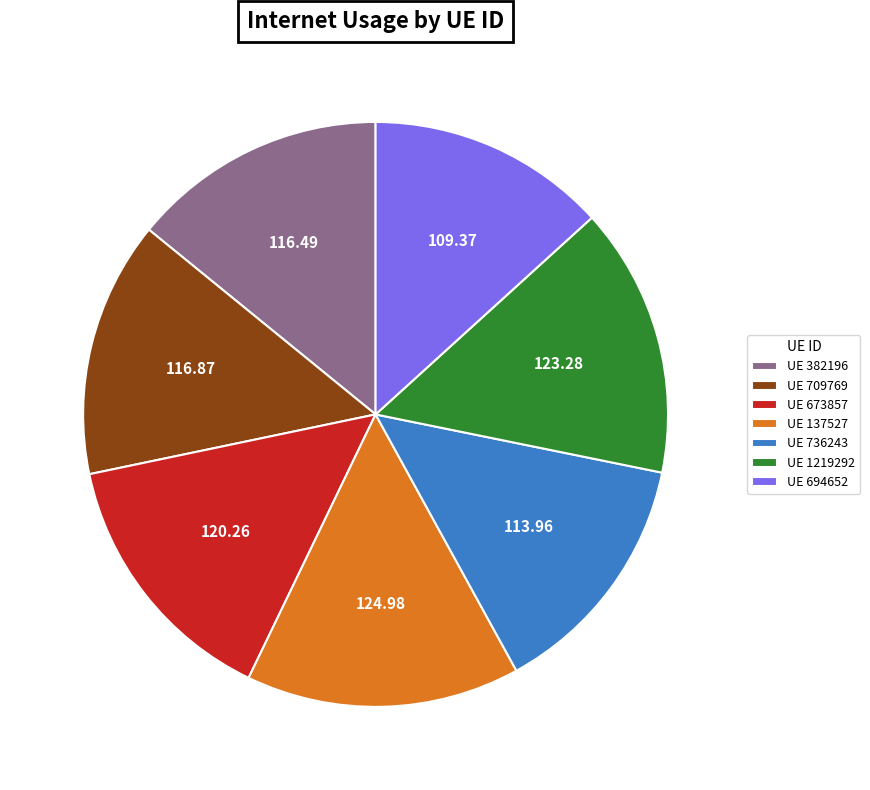

Combined, do UE 1219292 and UE 137527 account for over 50%?

No